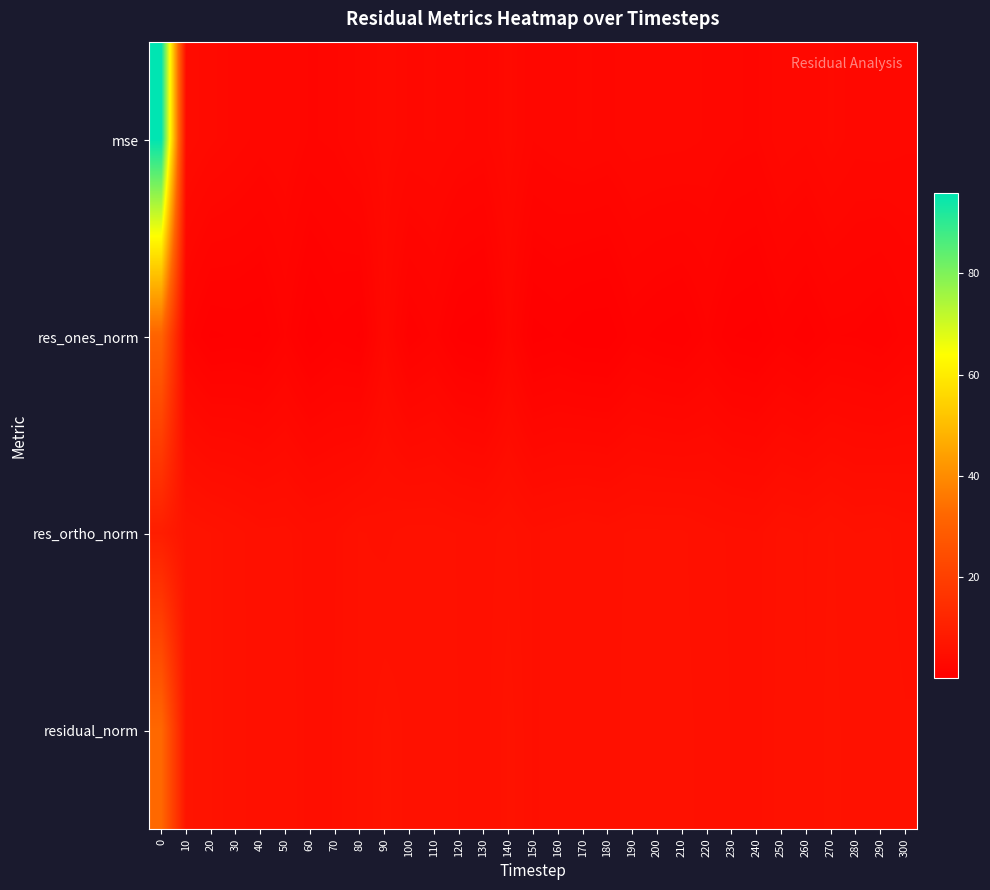

Reading left to right, extract all data points from this chart.

mse: 0=96.0	10=3.9	20=3.3	30=2.9	40=2.5	50=2.7	60=2.1	70=2.2	80=2.8	90=3.4	100=3.0	110=3.1	120=2.7	130=2.5	140=3.4	150=2.3	160=2.5	170=2.7	180=2.6	190=2.9	200=2.8	210=2.8	220=2.6	230=2.3	240=2.2	250=3.0	260=2.7	270=3.3	280=2.8	290=2.9	300=2.8
res_ones_norm: 0=31.1	10=1.4	20=0.3	30=0.5	40=0.4	50=1.4	60=0.1	70=0.7	80=0.4	90=3.0	100=0.9	110=1.5	120=0.3	130=0.1	140=2.3	150=0.2	160=0.5	170=0.1	180=0.0	190=1.0	200=0.7	210=0.5	220=1.3	230=0.4	240=0.2	250=1.0	260=0.6	270=1.2	280=1.1	290=0.8	300=1.5
res_ortho_norm: 0=9.5	10=6.4	20=6.0	30=5.6	40=5.2	50=5.2	60=4.8	70=4.9	80=5.5	90=5.4	100=5.7	110=5.6	120=5.5	130=5.3	140=5.7	150=5.1	160=5.2	170=5.5	180=5.3	190=5.6	200=5.6	210=5.6	220=5.2	230=5.1	240=4.9	250=5.6	260=5.5	270=5.9	280=5.5	290=5.6	300=5.3
residual_norm: 0=32.5	10=6.6	20=6.1	30=5.7	40=5.2	50=5.4	60=4.8	70=4.9	80=5.5	90=6.1	100=5.7	110=5.8	120=5.5	130=5.3	140=6.1	150=5.1	160=5.3	170=5.5	180=5.3	190=5.7	200=5.6	210=5.6	220=5.4	230=5.1	240=5.0	250=5.7	260=5.5	270=6.0	280=5.6	290=5.7	300=5.5